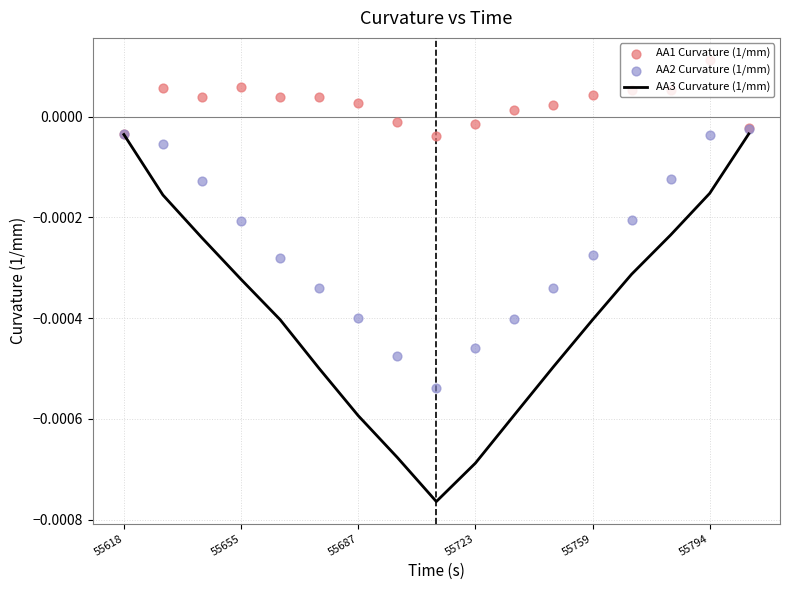

Which series has the largest total across all categories?

AA1 Curvature (1/mm)